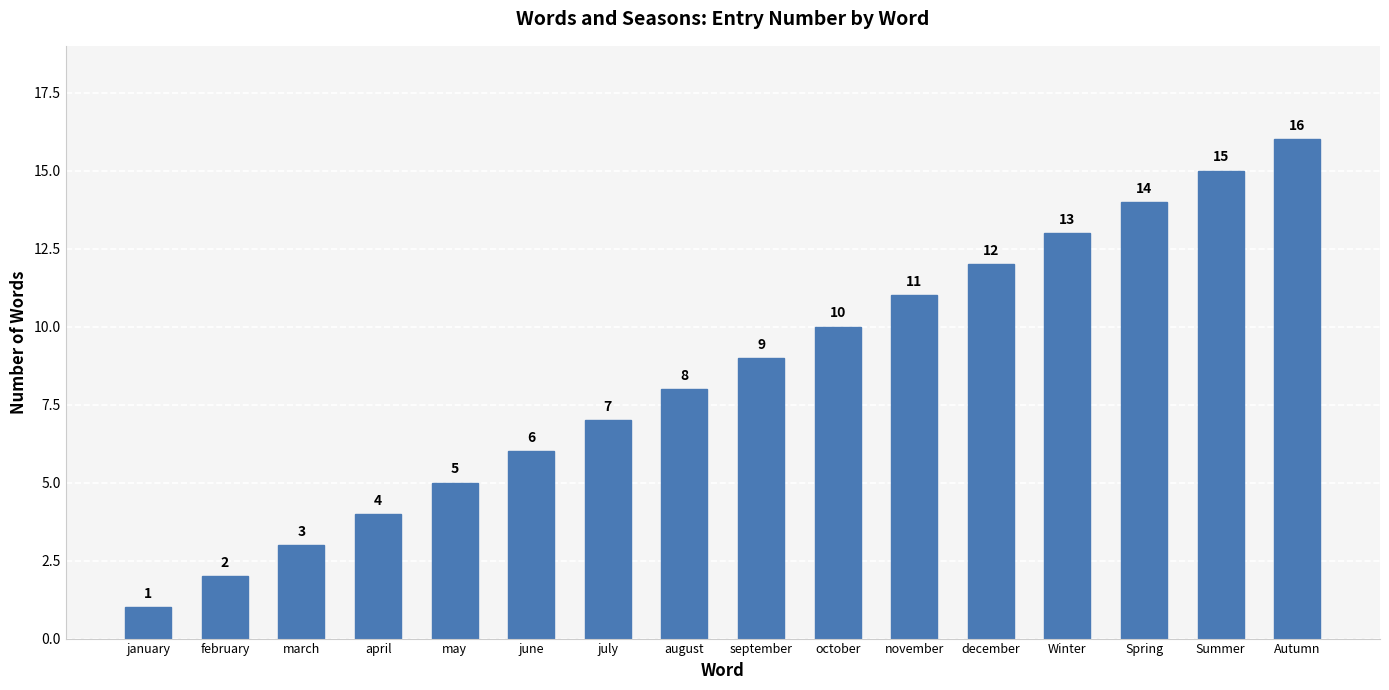

List the labels in order of value, smallest first.

january, february, march, april, may, june, july, august, september, october, november, december, Winter, Spring, Summer, Autumn